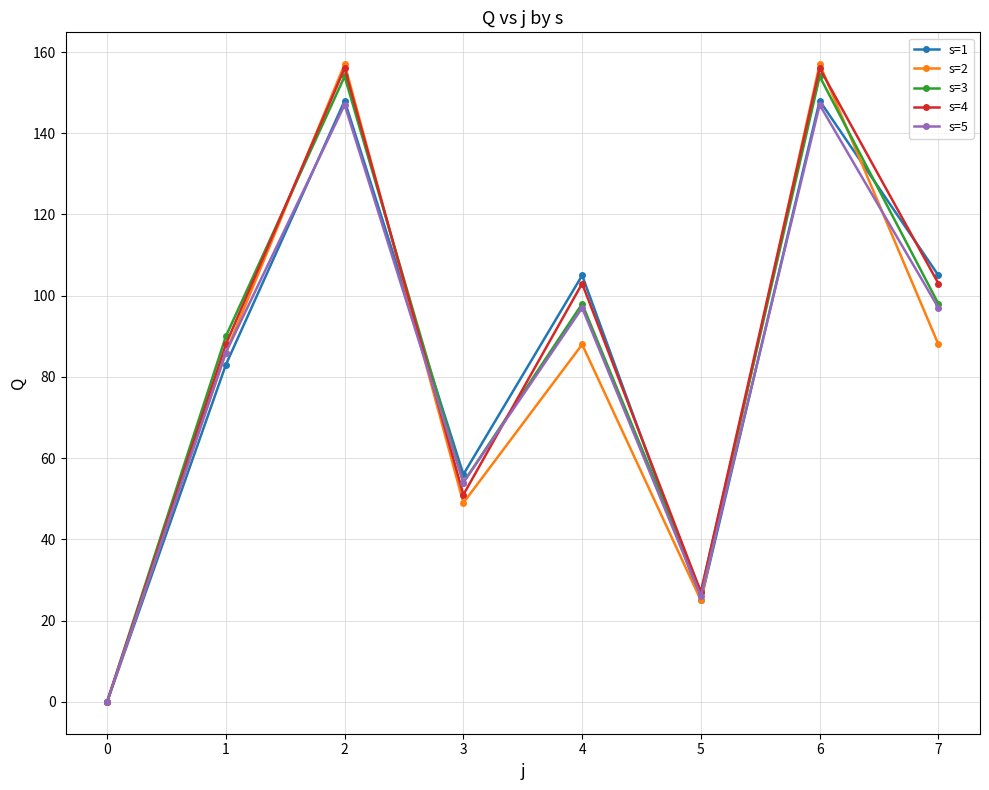

Is the value of s=3 at 6 greater than the value of s=4 at 3?

Yes